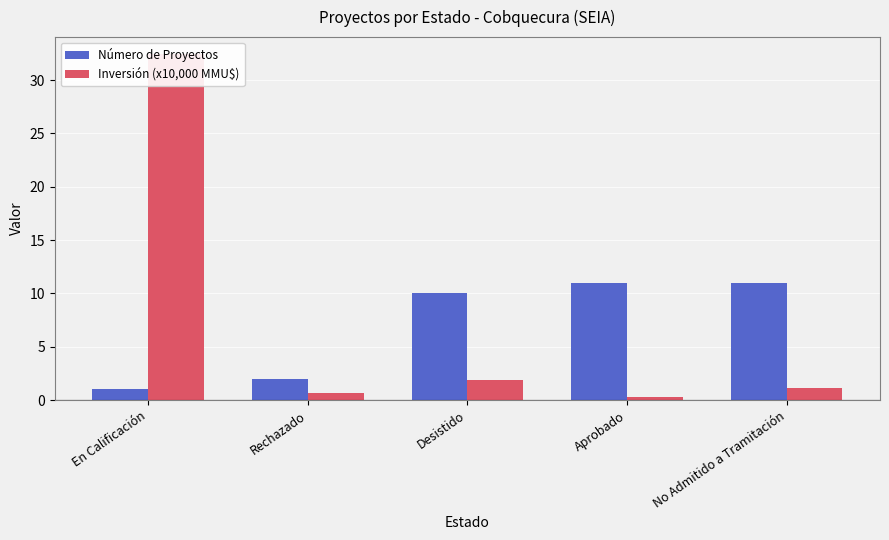

Is it true that Inversión (x10,000 MMU$) equals 0.3 at Aprobado?

True